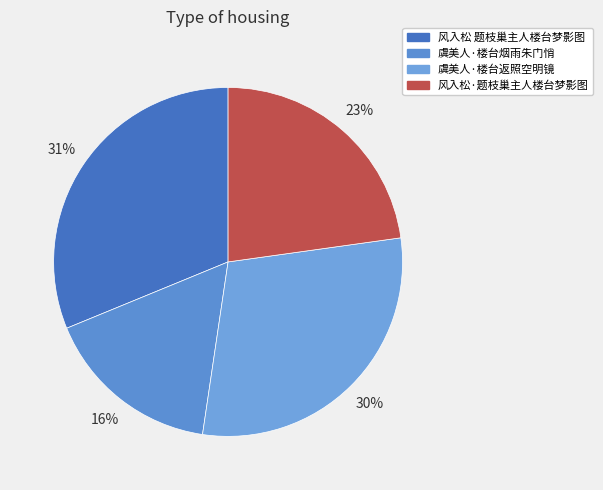

Count the number of slices in the pie.

4